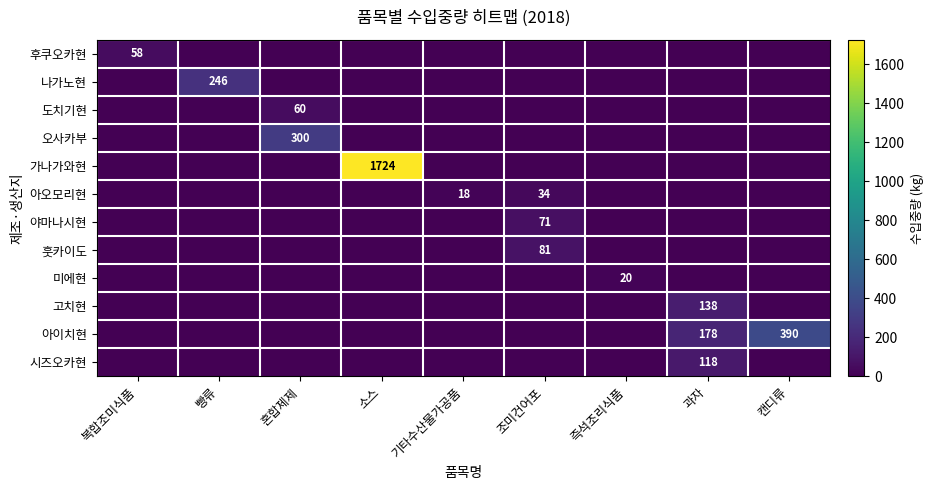

Where is 고치현 nearest to the value 69?

복합조미식품